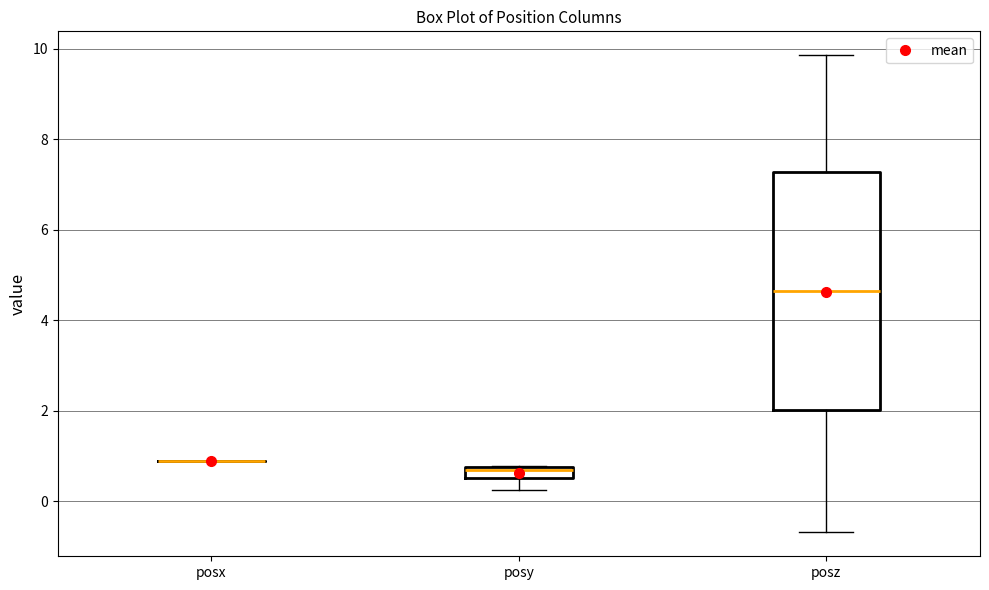

Where does the upper whisker of the box for posz end on the y-axis? The values are not printed on the chart, so give them approximately, as read against the axis.

9.8